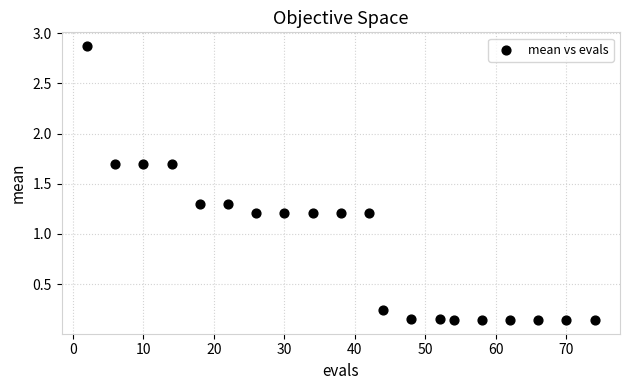

What is the range of X values (max minus min)?

72.0